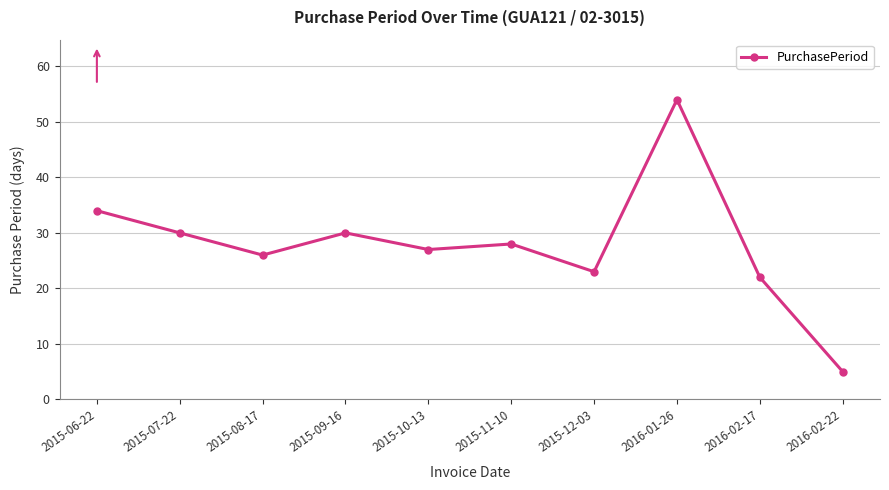

The value at 2015-12-03 is 14. True or false?

False